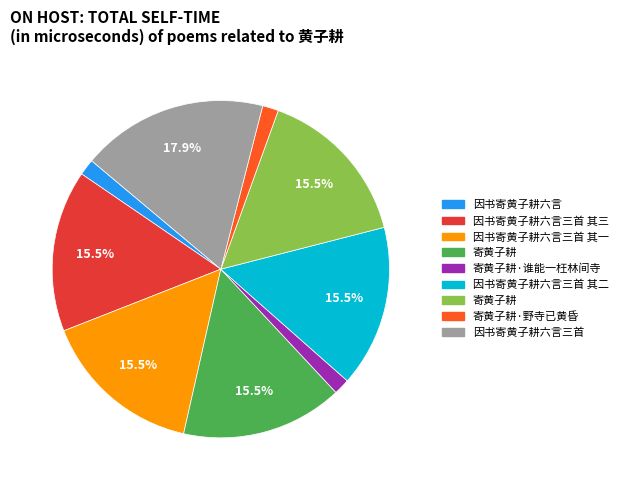

Is there a majority slice in this chart?

No